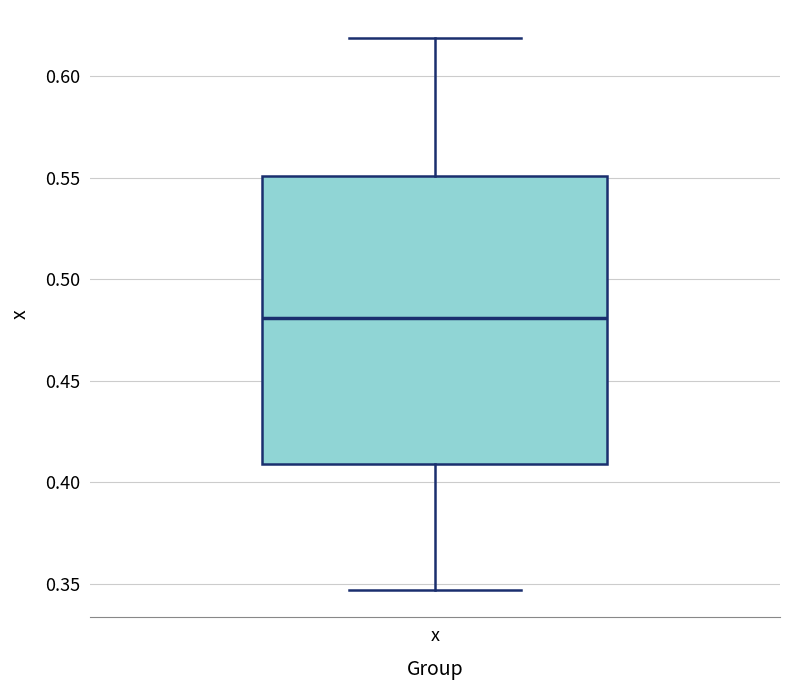

Transcribe this box plot: give where the median line is, the range the box spans, and where the two whiskers end, as read against the y-axis. The values are not printed on the chart, so give them approximately, as read against the axis.

median 0.480, box 0.410 to 0.550, whiskers 0.345 to 0.620